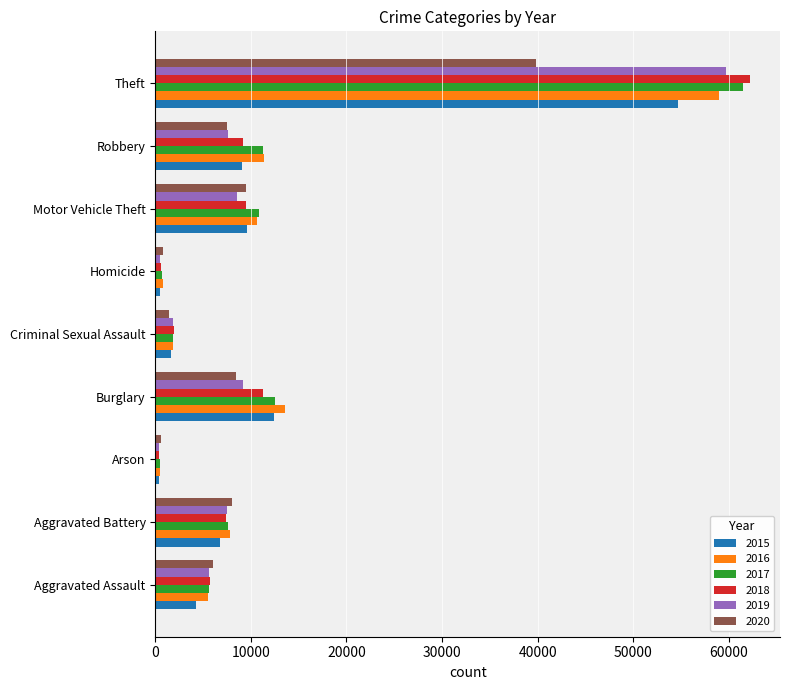

The 2016 series shows 11092 at Aggravated Battery. True or false?

False